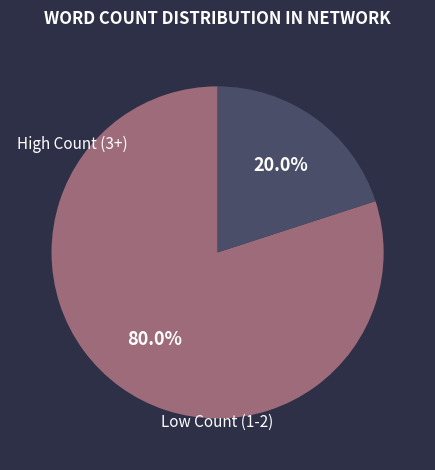

Does any single category account for the majority?

Yes